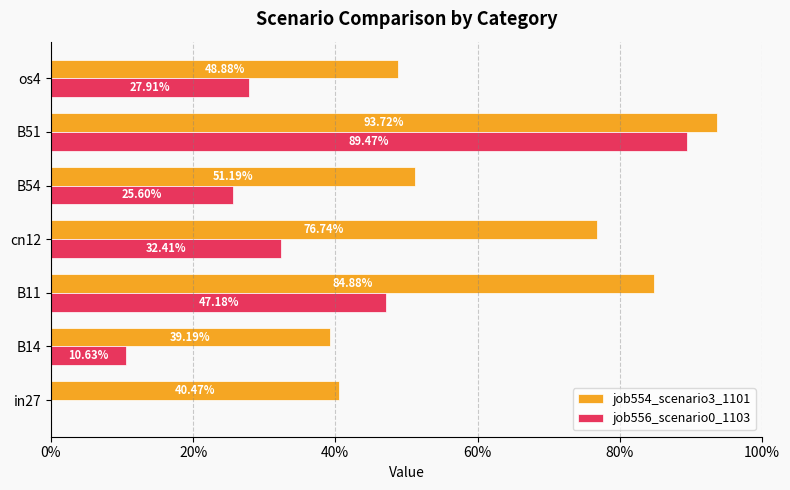

What is the highest value of the job556_scenario0_1103 series?

0.9